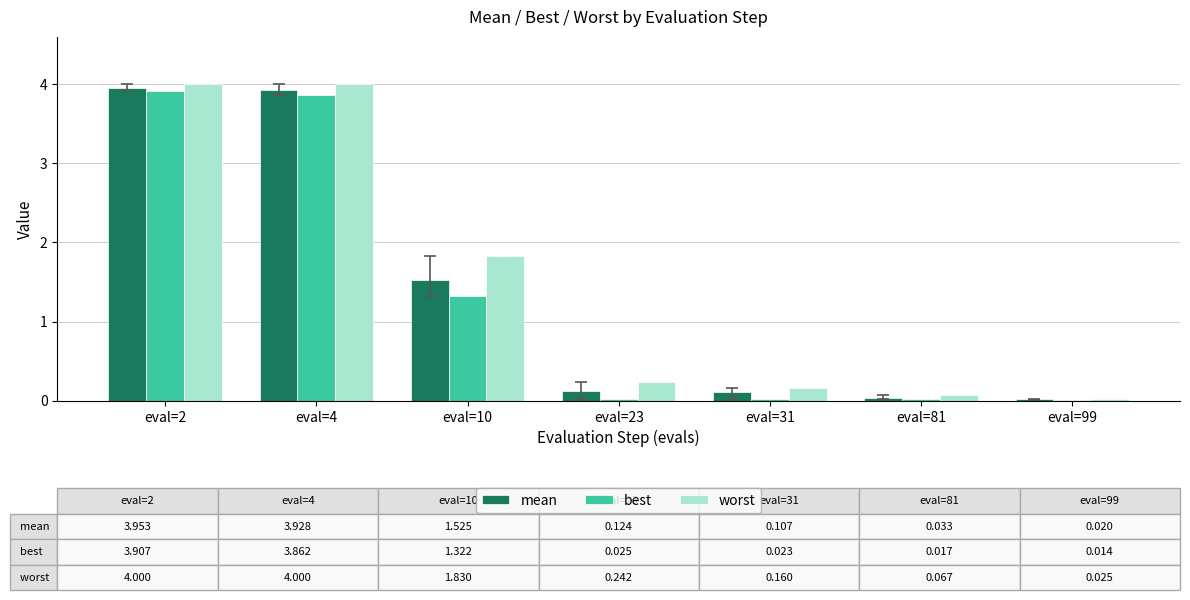

The value of best at eval=10 is 2.4. True or false?

False